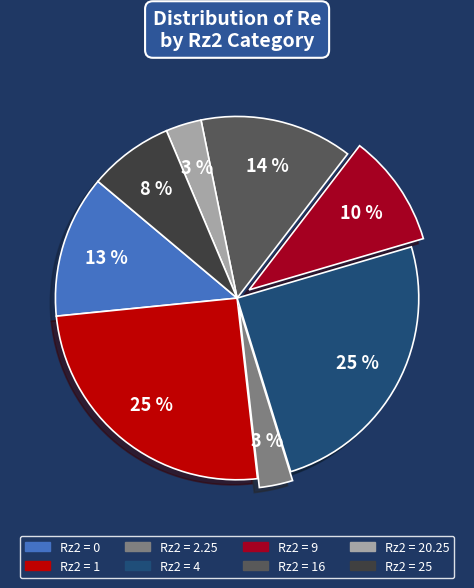

Count the number of slices in the pie.

8